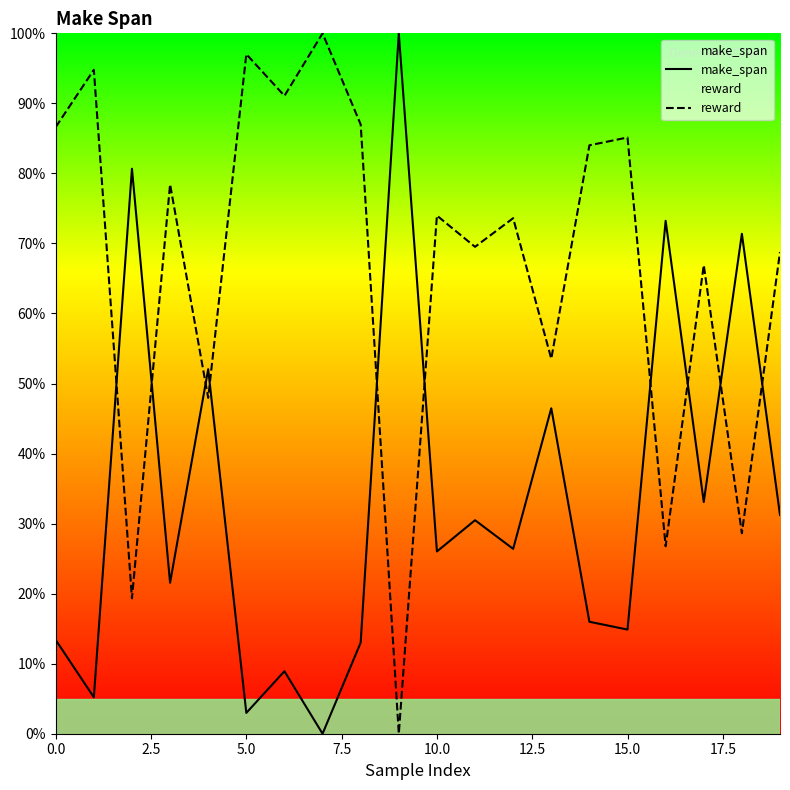

At which category is the sum across all series the highest?

13